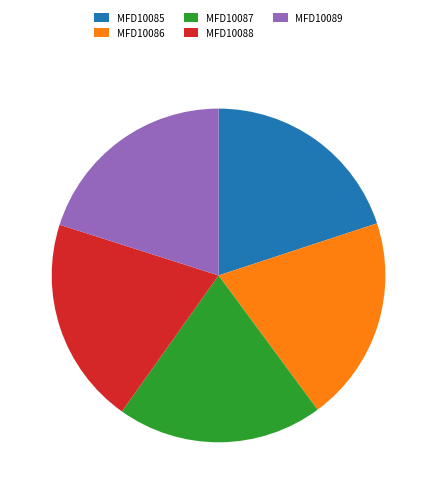

Approximately how many times larger is the value at MFD10085 compared to MFD10088?

1.0